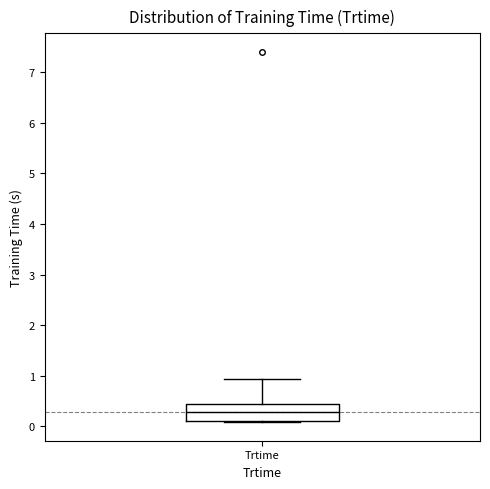

Read this box plot against the y-axis: the position of the median line, the range covered by the box, and the ends of both whiskers. The values are not printed on the chart, so give them approximately, as read against the axis.

median 0.3, box 0.1 to 0.4, whiskers 0.1 to 0.9